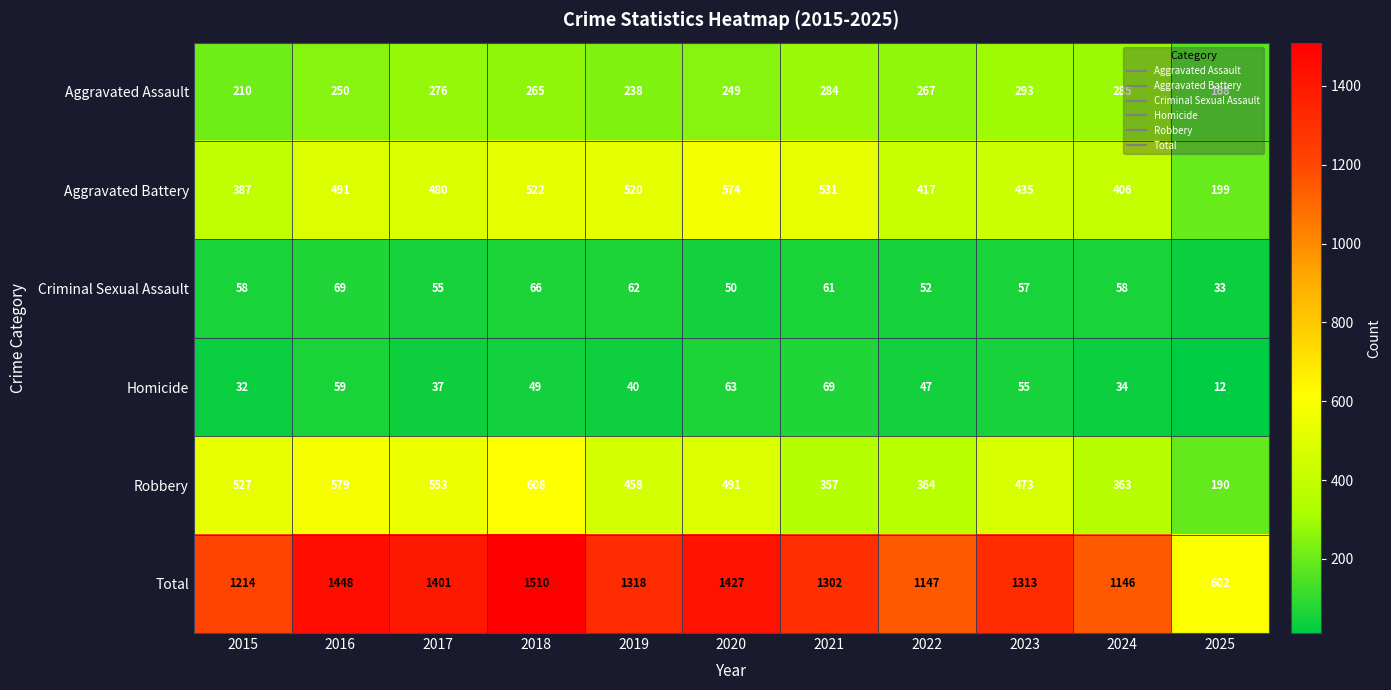

The Homicide series shows 20 at 2025. True or false?

False